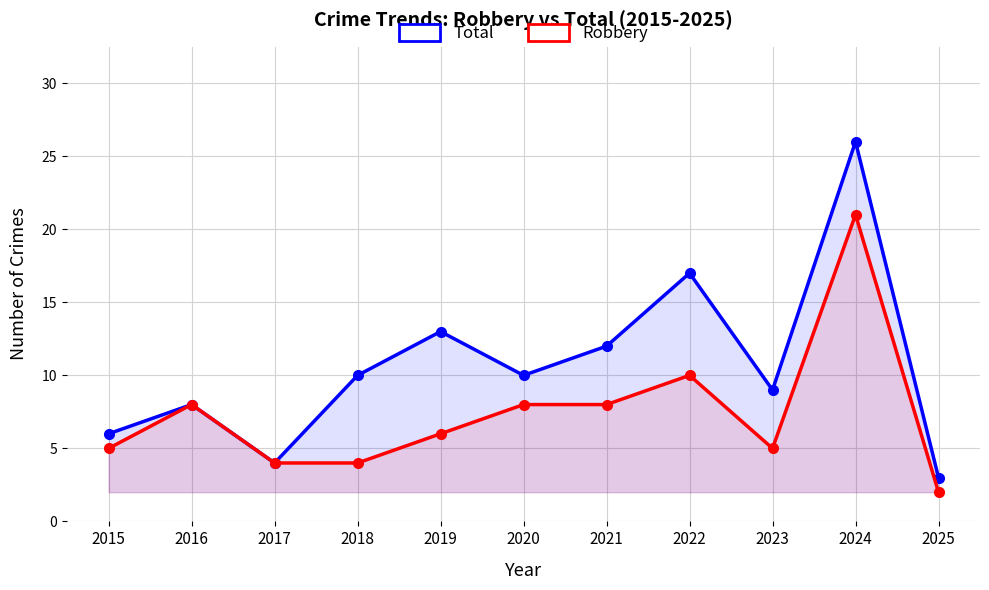

What is the value of the Robbery point at the 7th from the left?

8